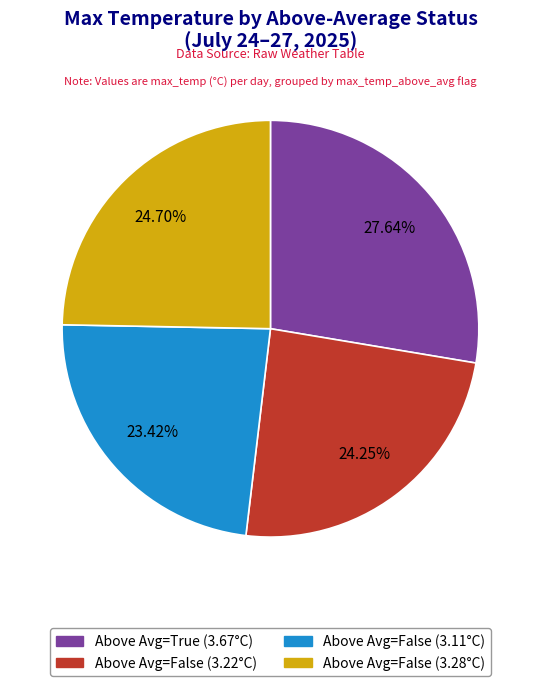

Is there any slice that represents more than half of the pie?

No